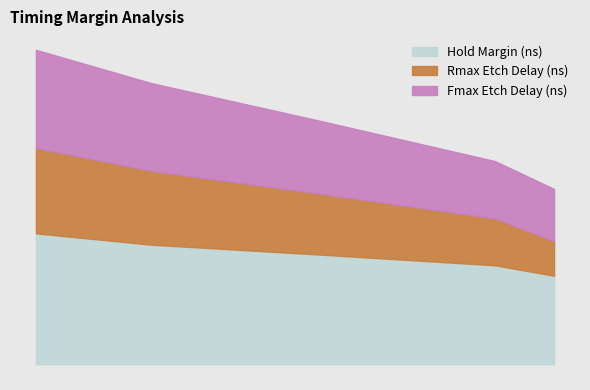

At which label is Fmax Etch Delay (ns) closest to 1?

4in